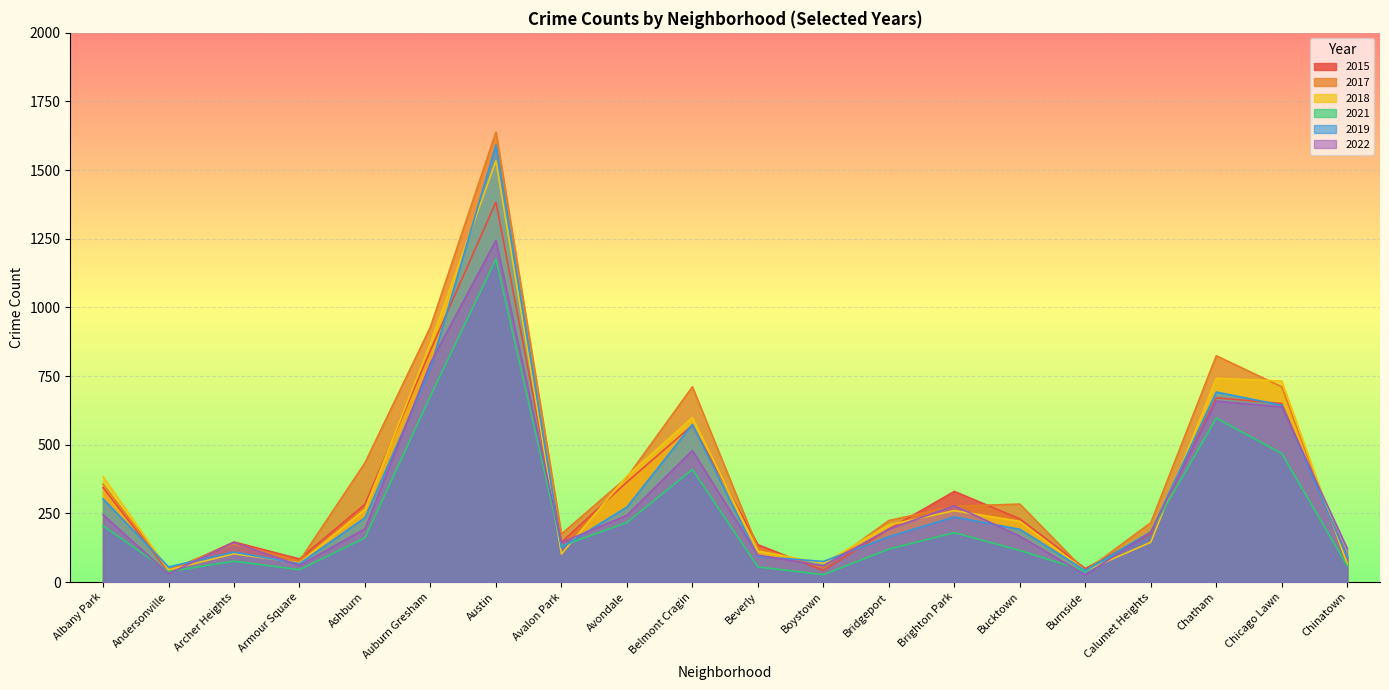

How many categories are shown in the chart?

20